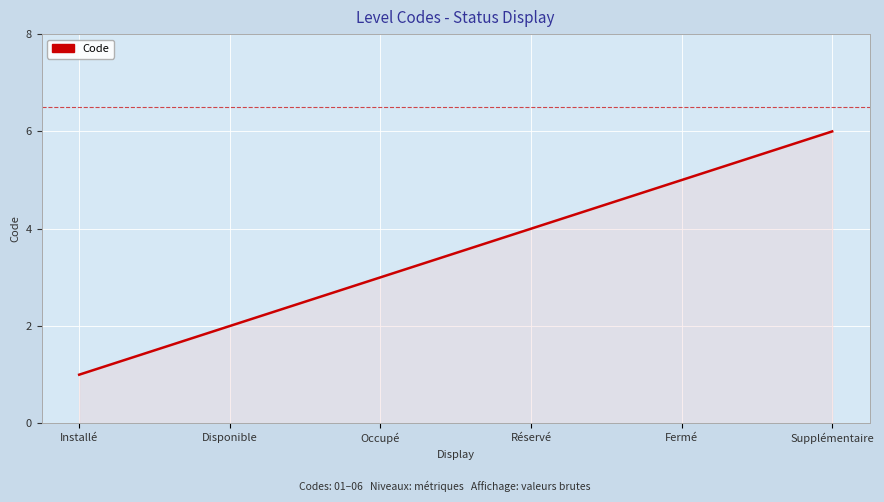

True or false: the data shows 3 at Fermé.

False